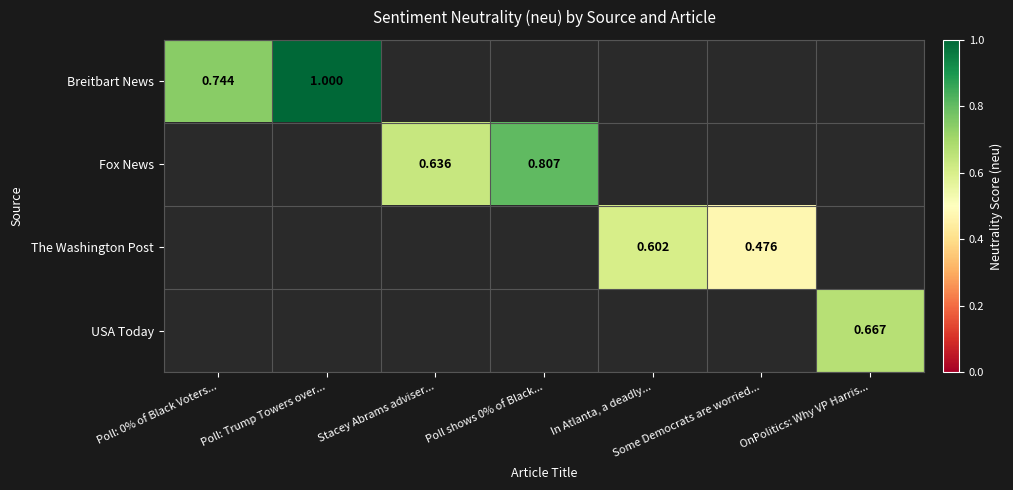

How many values in Fox News are above zero?

2